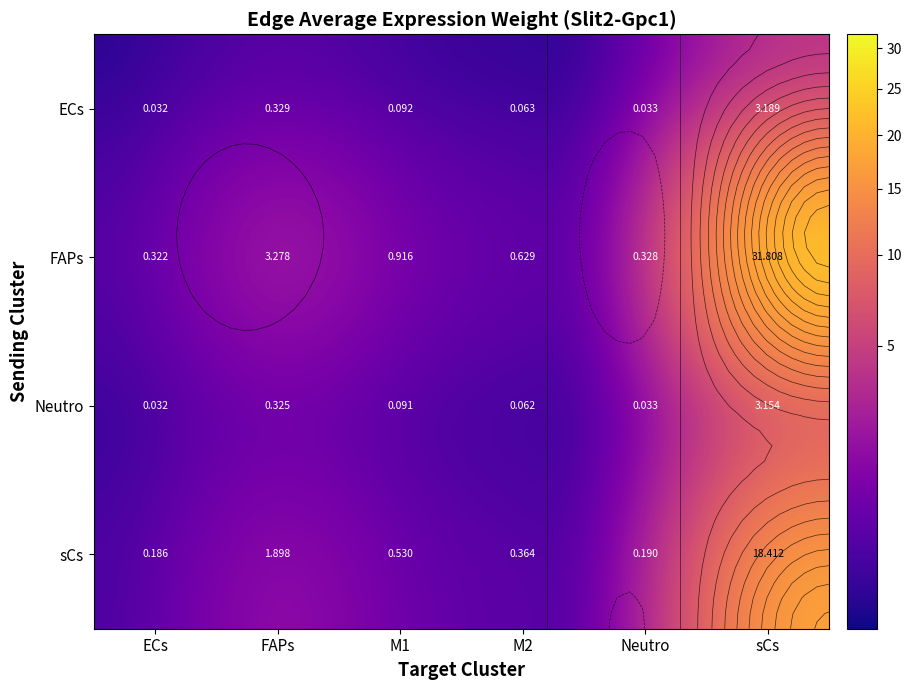

What is the difference between the highest and lowest values at sCs?

28.7